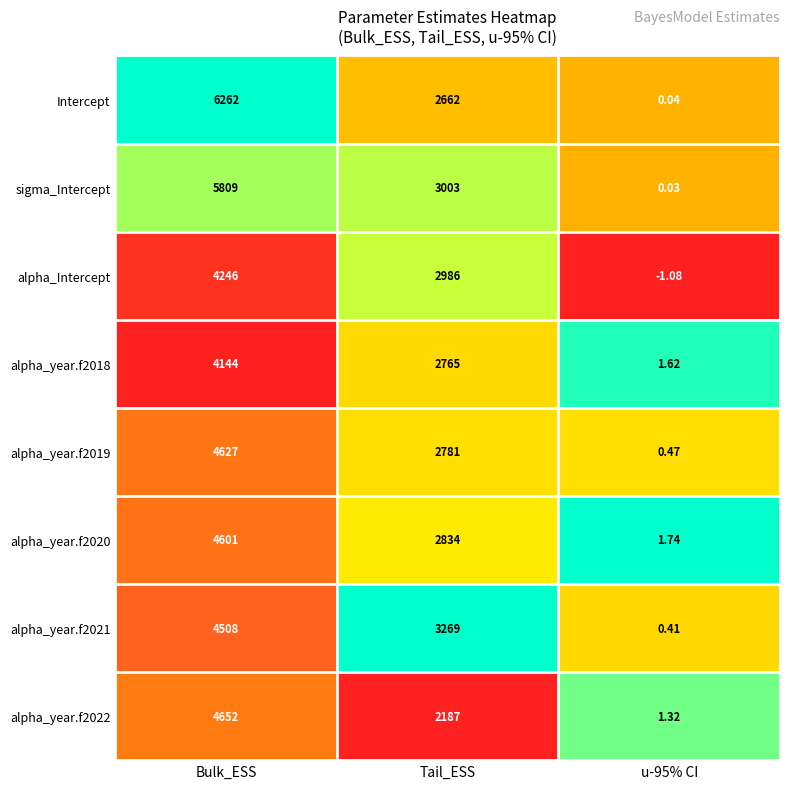

At Tail_ESS, list the series in order from largest to smallest.

alpha_year.f2021, sigma_Intercept, alpha_Intercept, alpha_year.f2020, alpha_year.f2019, alpha_year.f2018, Intercept, alpha_year.f2022